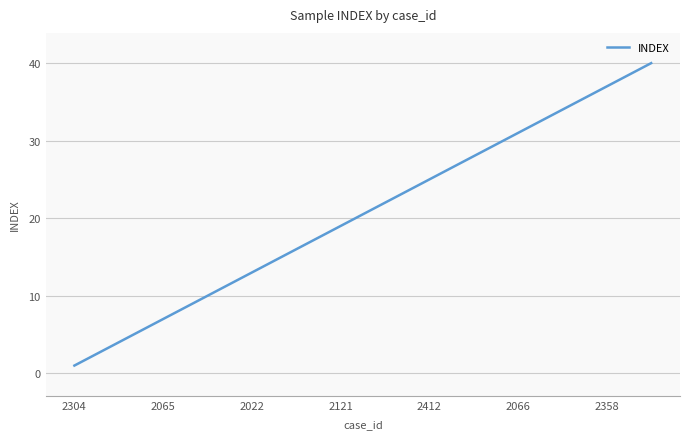

Count the number of data series in this chart.

1